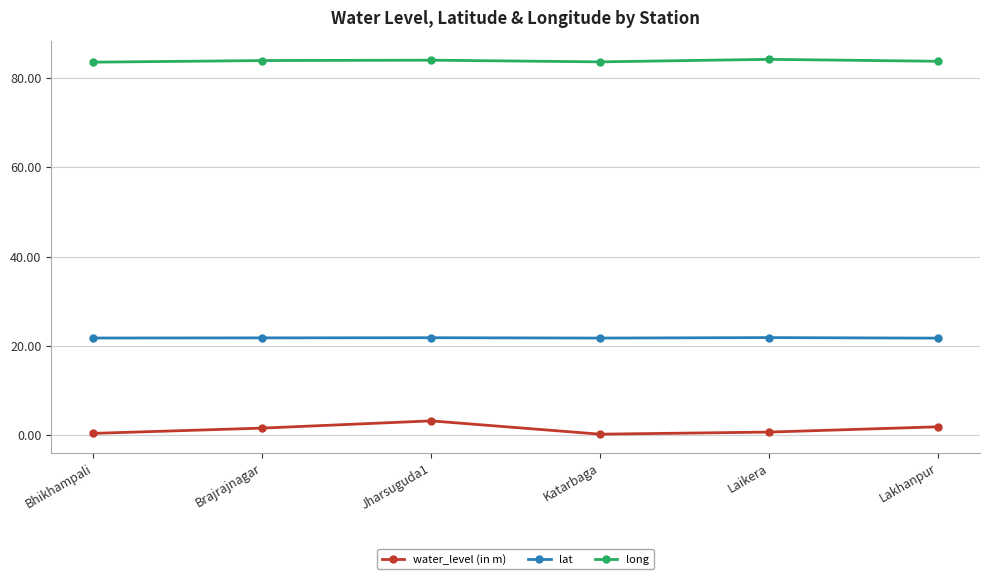

How many distinct data groups are displayed?

3